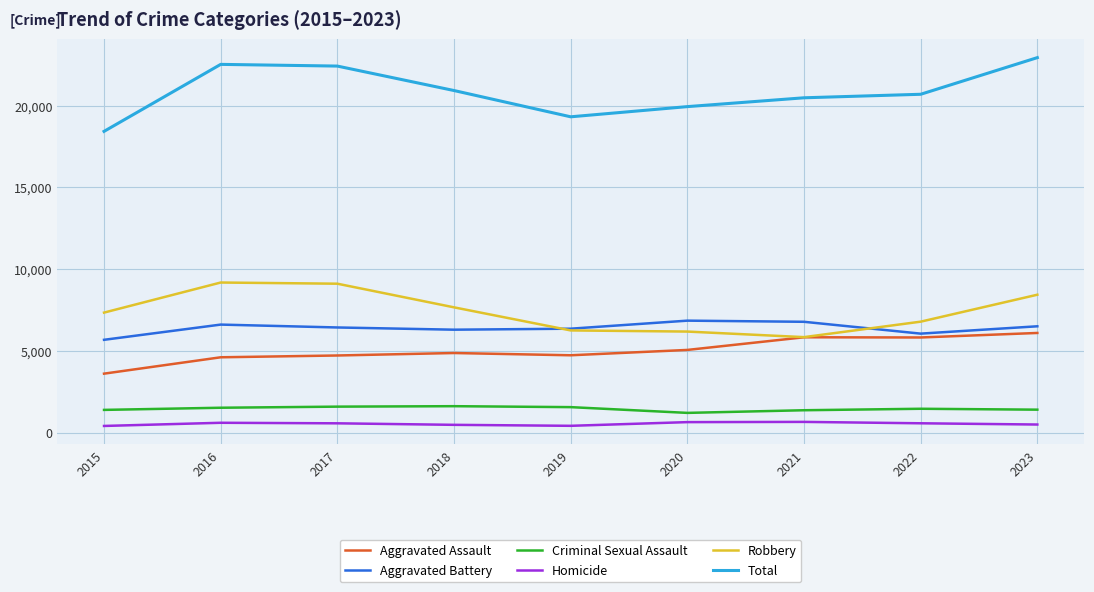

Is the value of Total at 2018 greater than the value of Aggravated Assault at 2018?

Yes